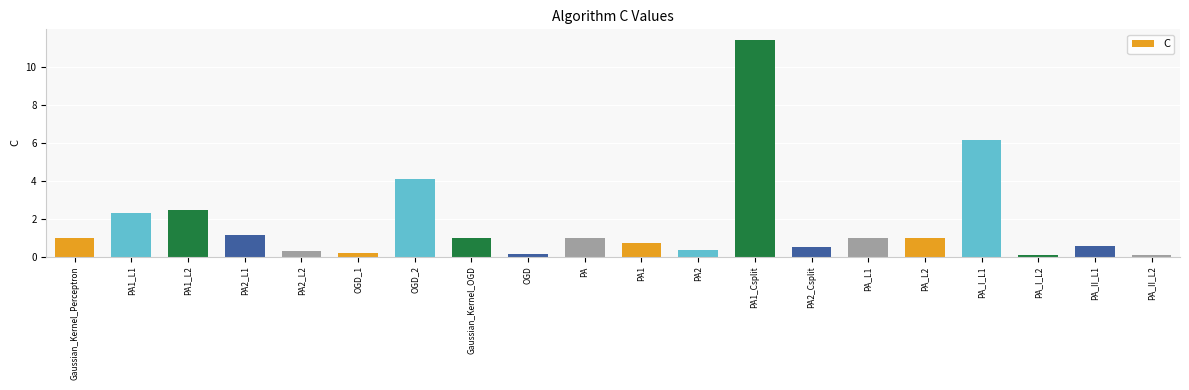

What is the average value?

1.8